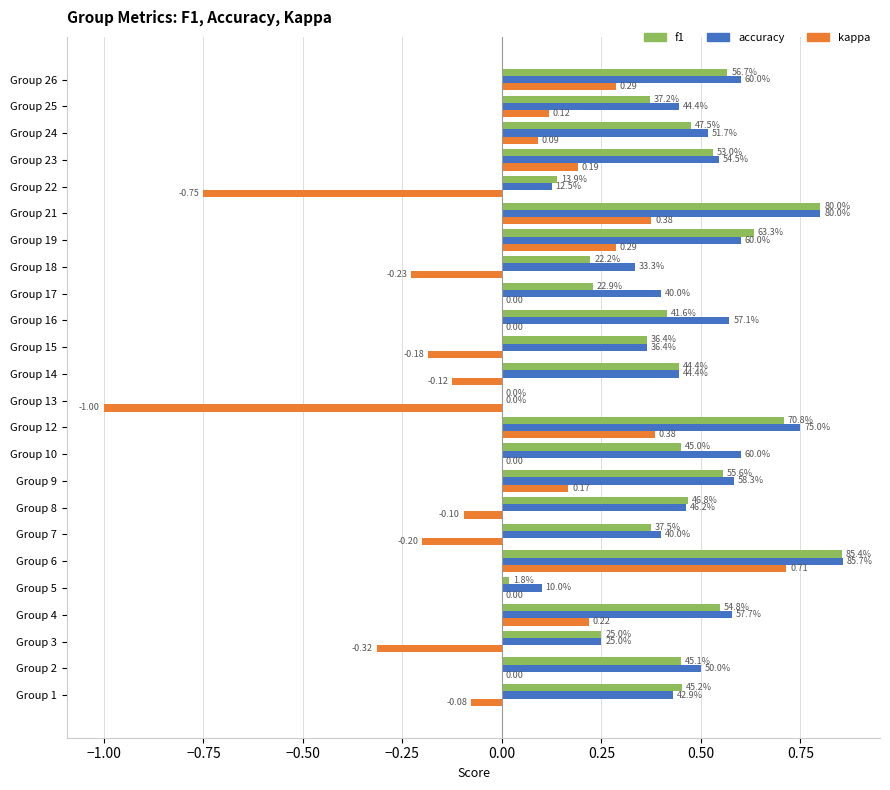

Reading left to right, what are all the values shown in this chart?

f1: 0.5	0.5	0.2	0.5	0.0	0.9	0.4	0.5	0.6	0.5	0.7	0.0	0.4	0.4	0.4	0.2	0.2	0.6	0.8	0.1	0.5	0.5	0.4	0.6
accuracy: 0.4	0.5	0.2	0.6	0.1	0.9	0.4	0.5	0.6	0.6	0.8	0.0	0.4	0.4	0.6	0.4	0.3	0.6	0.8	0.1	0.5	0.5	0.4	0.6
kappa: -0.1	0.0	-0.3	0.2	0.0	0.7	-0.2	-0.1	0.2	0.0	0.4	-1.0	-0.1	-0.2	0.0	0.0	-0.2	0.3	0.4	-0.8	0.2	0.1	0.1	0.3